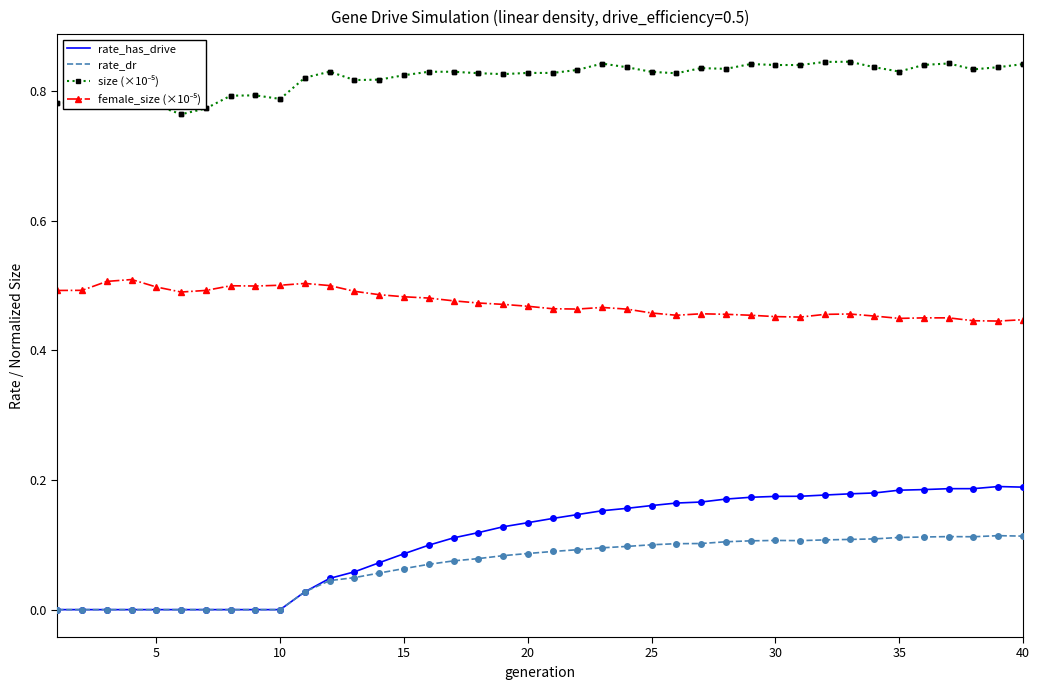

Which series has the largest range (max minus min)?

rate_has_drive